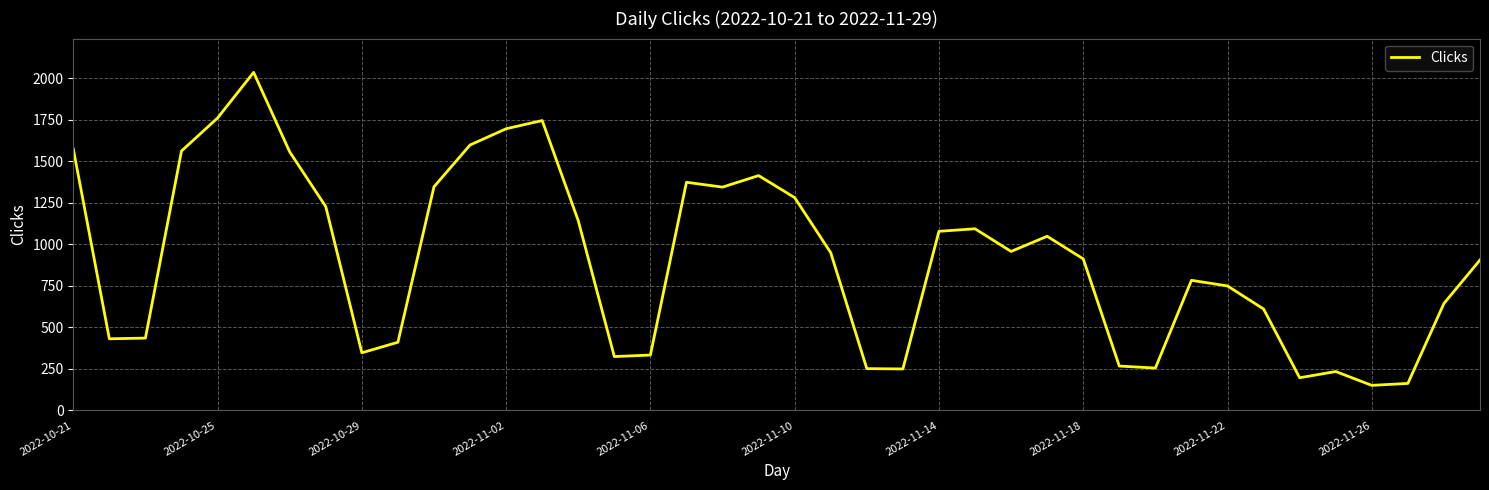

What is the difference between the maximum and minimum values?

1883.6